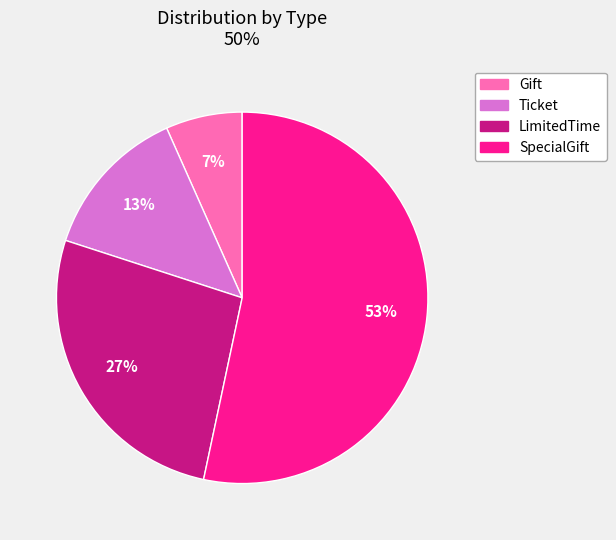

How many segments does this pie chart have?

4